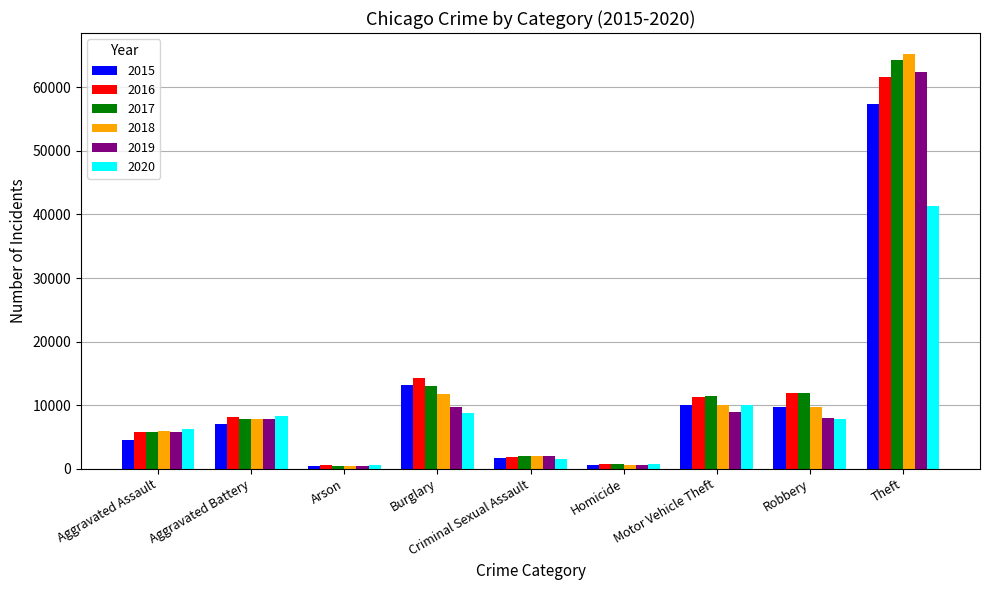

What is the average value of the 2016 series?

12901